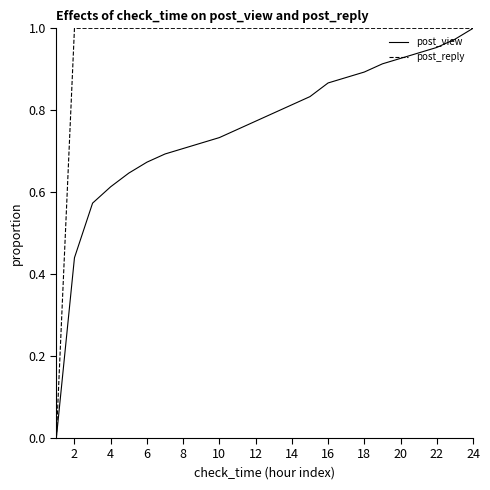

How many series are shown in this chart?

2